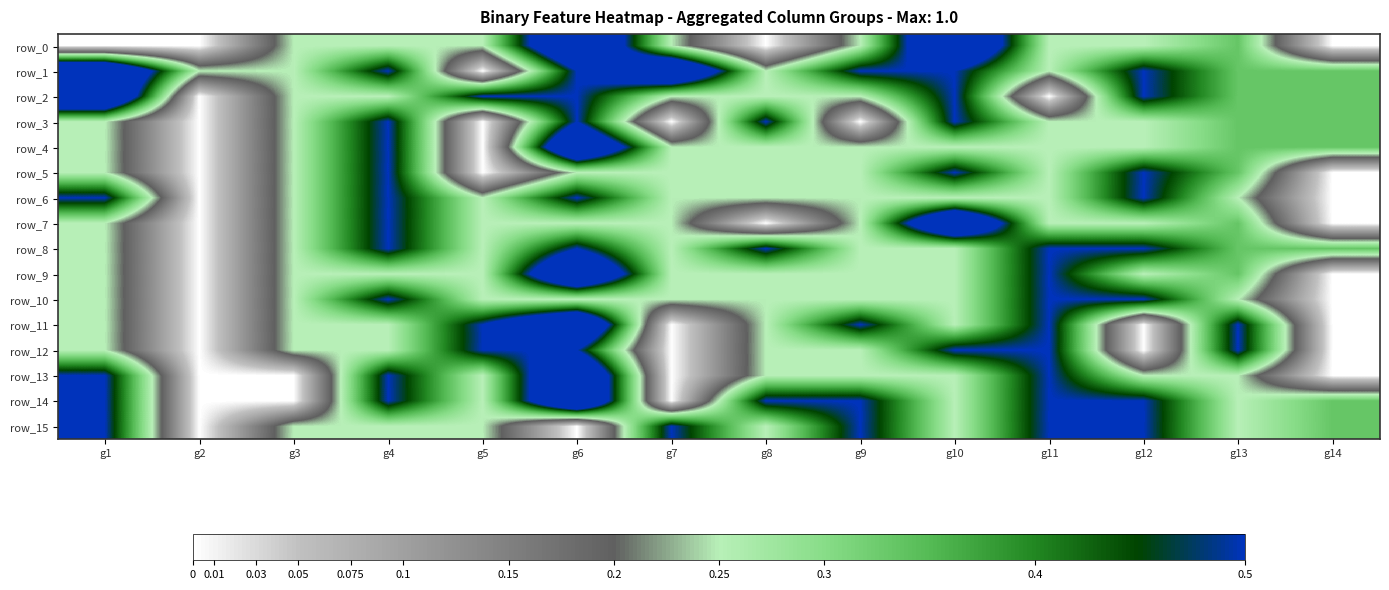

Between g2 and g12, which series saw the biggest shift?

row_2